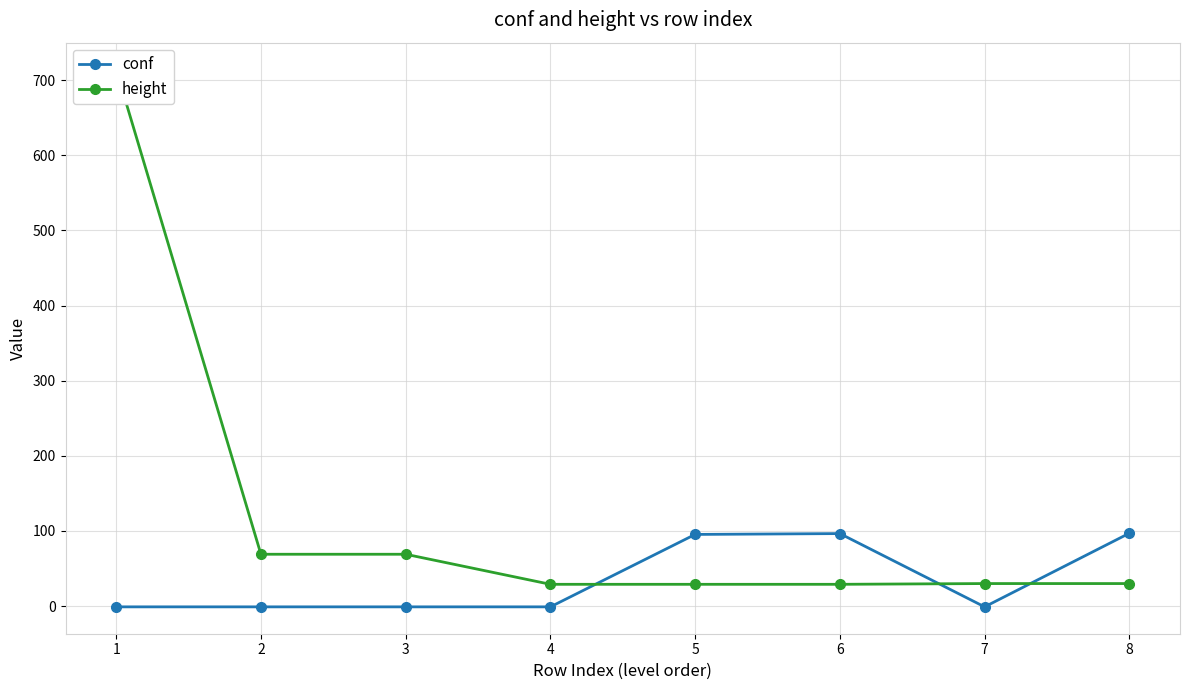

List the series in order of their peak value, highest first.

height, conf